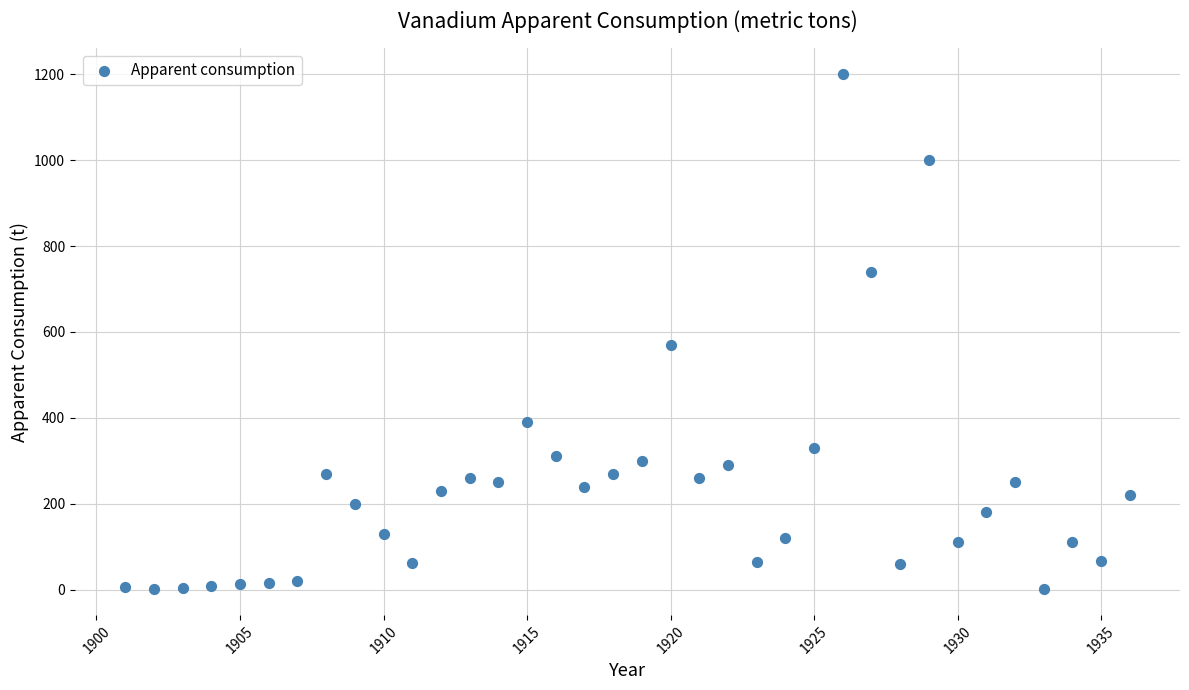

What Y value in the scatter plot is closest to 600?

570.0